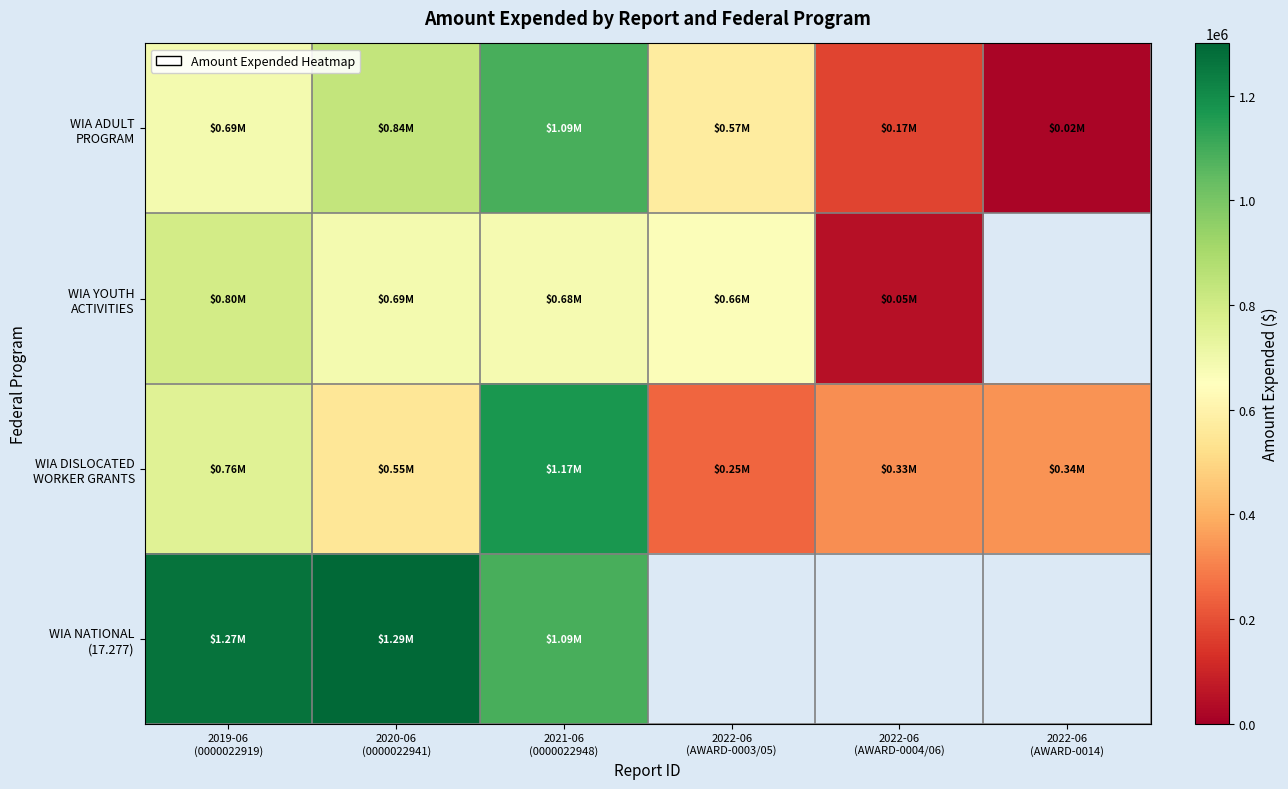

Read the WIA DISLOCATED WORKER GRANTS value at 2020-06 (0000022941).

551033.0